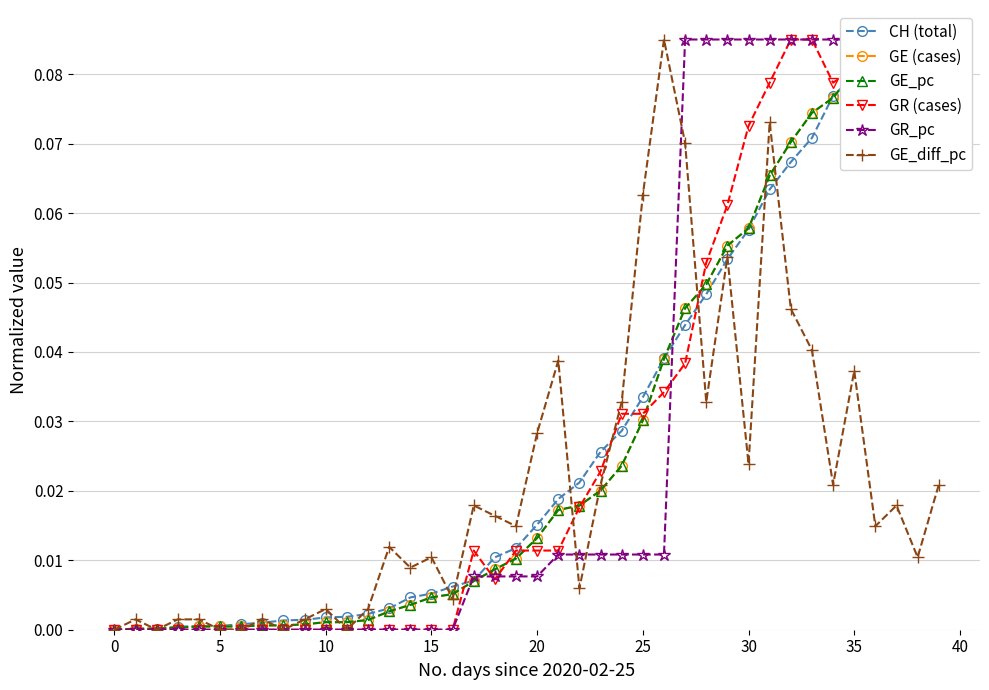

What is the total value across all series at 39?

0.4